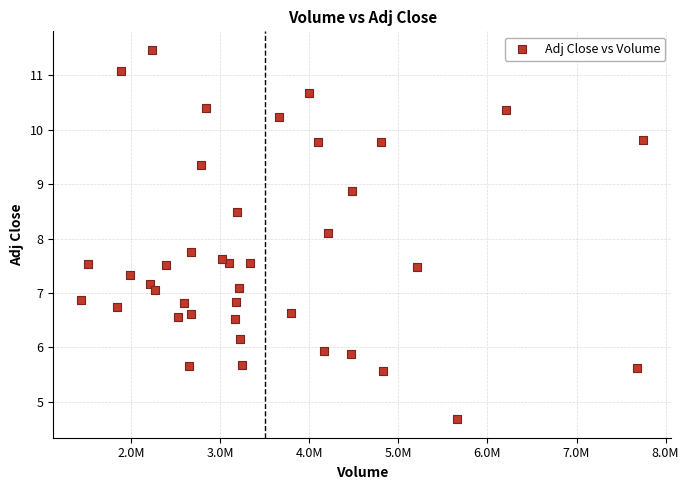

What Y value in the scatter plot is closest to 8?

8.1